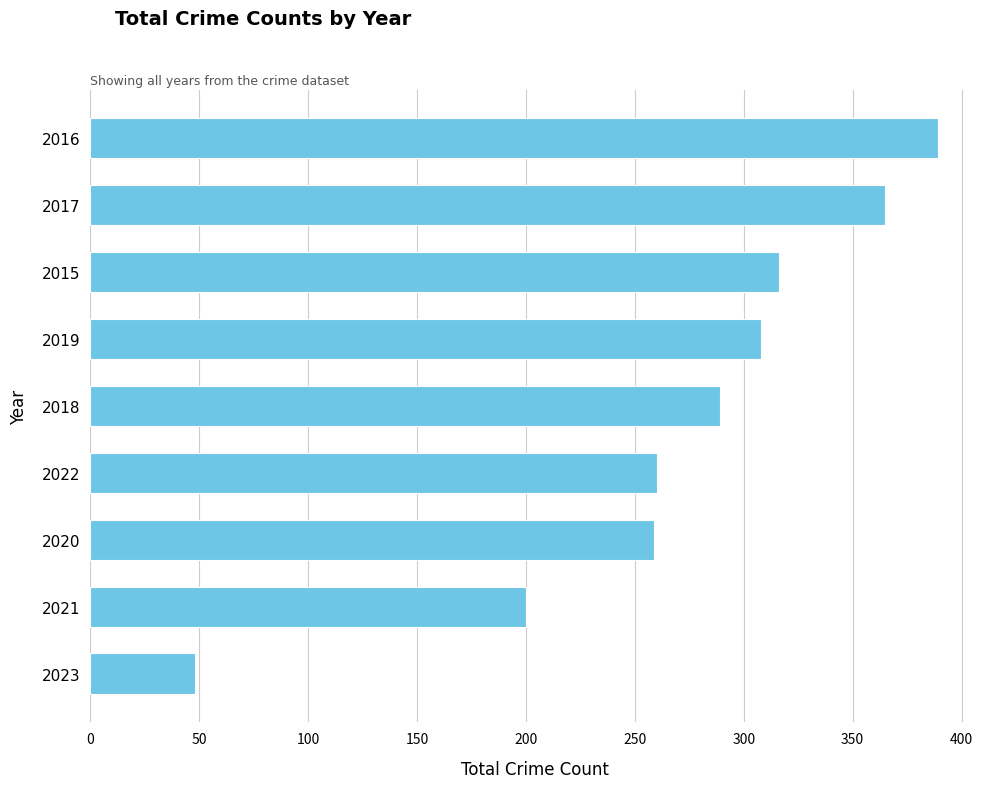

The chart shows a value of 185 at 2018. True or false?

False